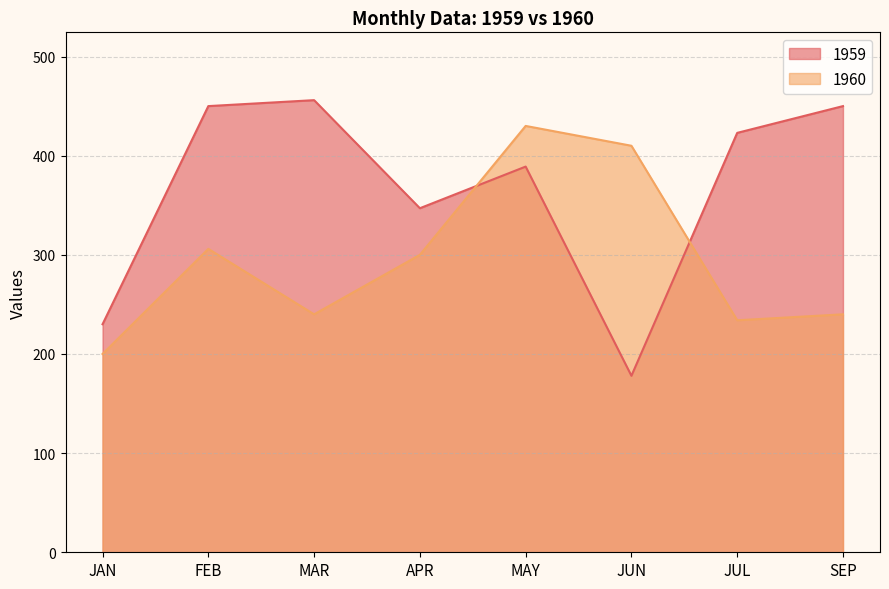

Reading left to right, extract all data points from this chart.

1959: 230	450	456	347	389	178	423	450
1960: 200	306	240	300	430	410	234	240